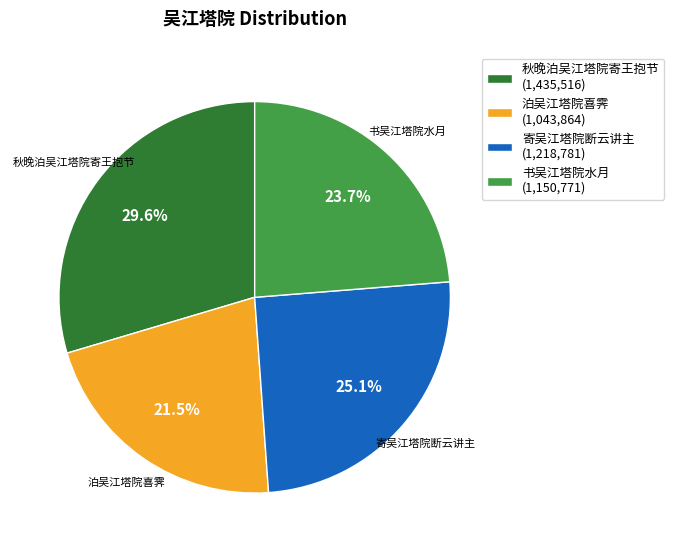

Is the sum of 书吴江塔院水月 (1,150,771) and 泊吴江塔院喜霁 (1,043,864) greater than half?

No